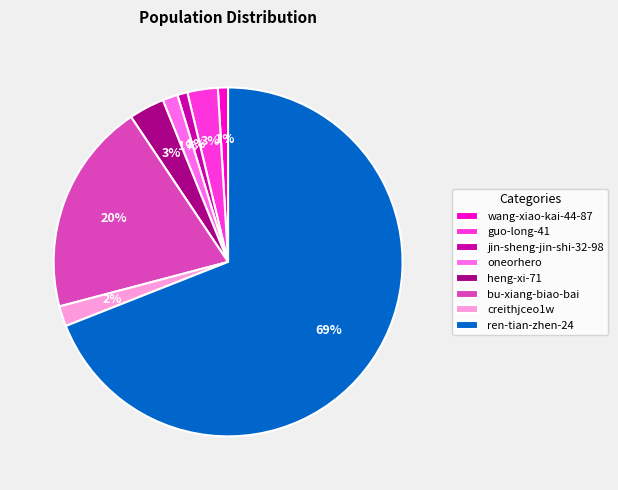

To the nearest percent, what is the average slice percentage?

12%